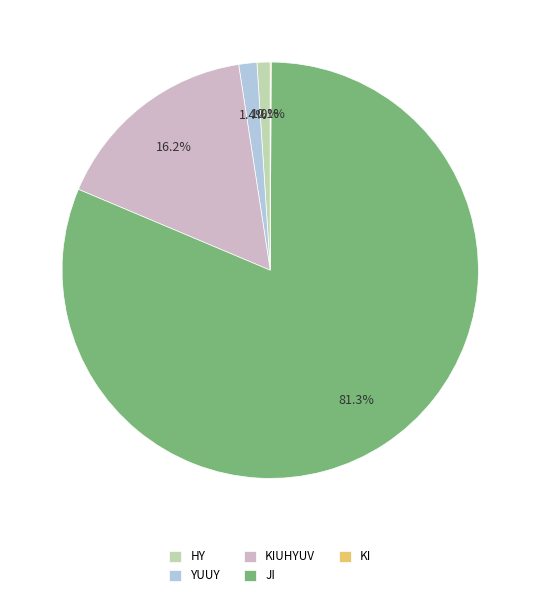

Is there any slice that represents more than half of the pie?

Yes